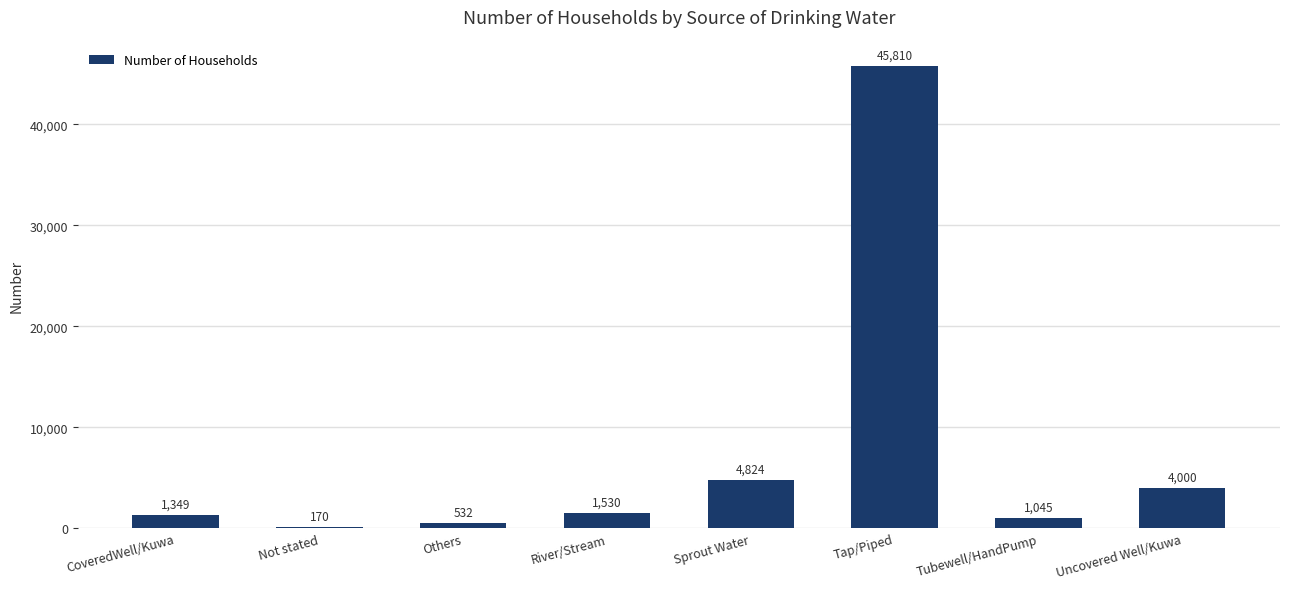

Does the chart contain stacked bars?

No